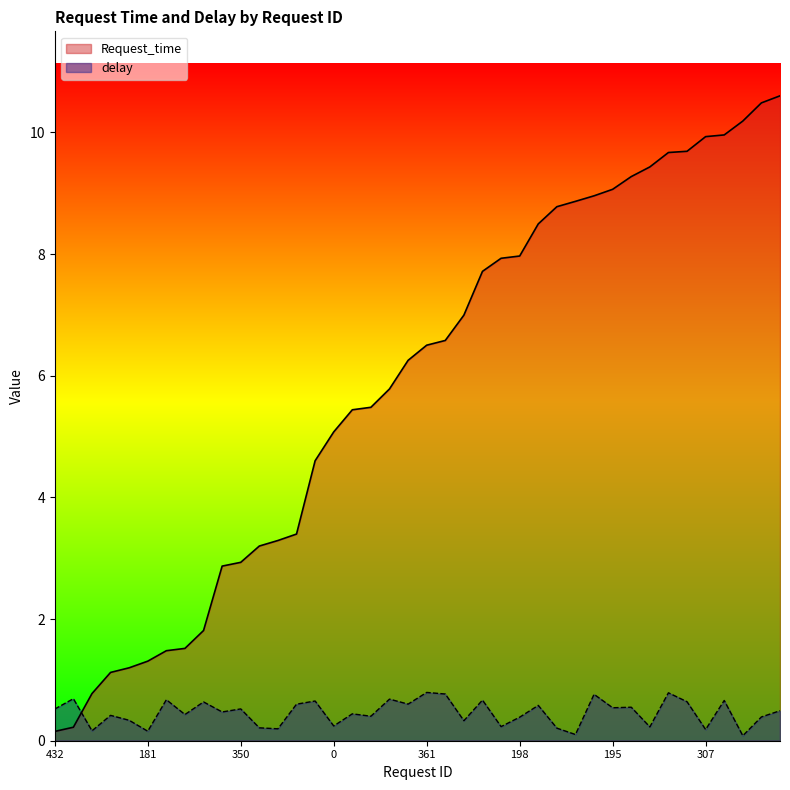

How many lines are shown in the chart?

2